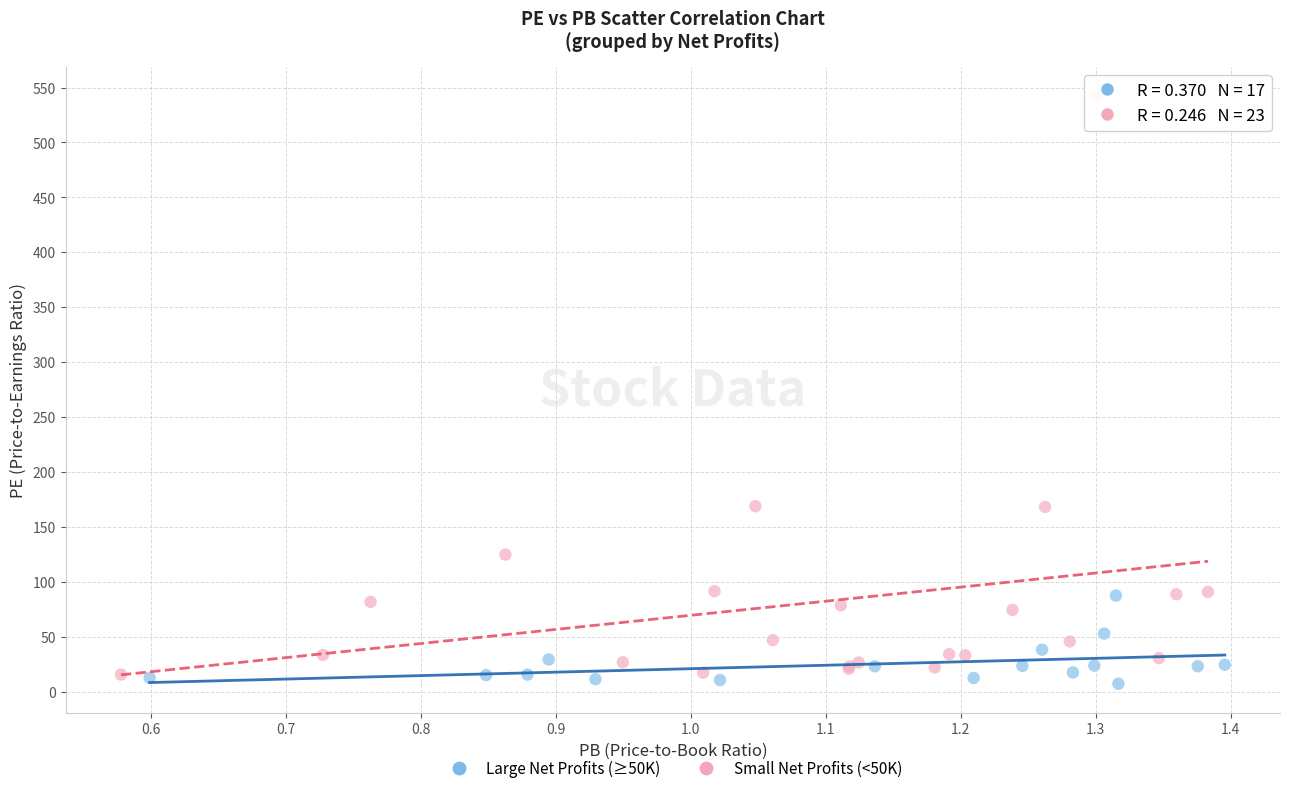

Which series reaches the maximum Y coordinate?

Small Net Profits (<50K)